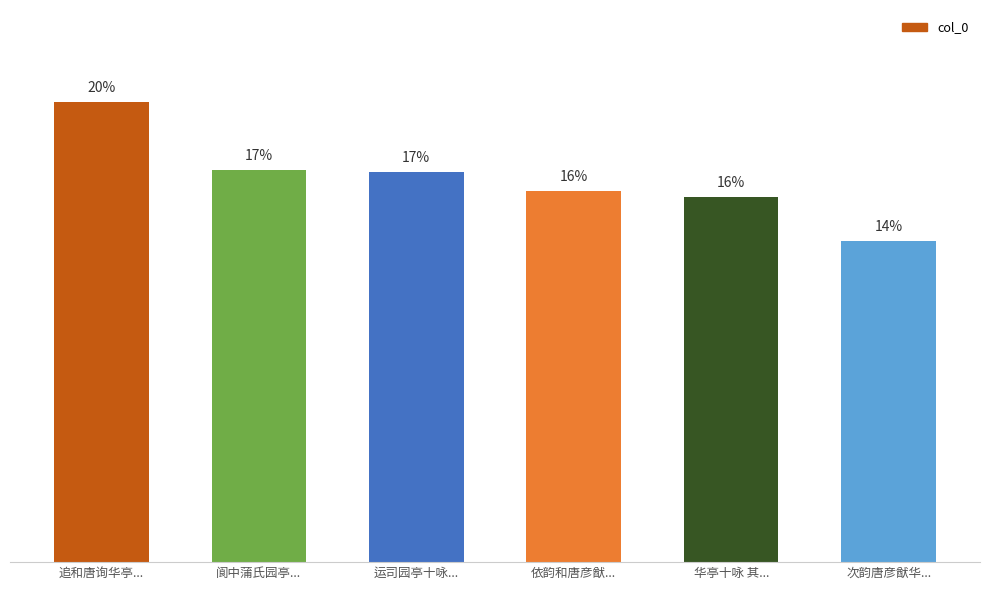

At which category does the chart reach its minimum across all series?

次韵唐彦猷华...